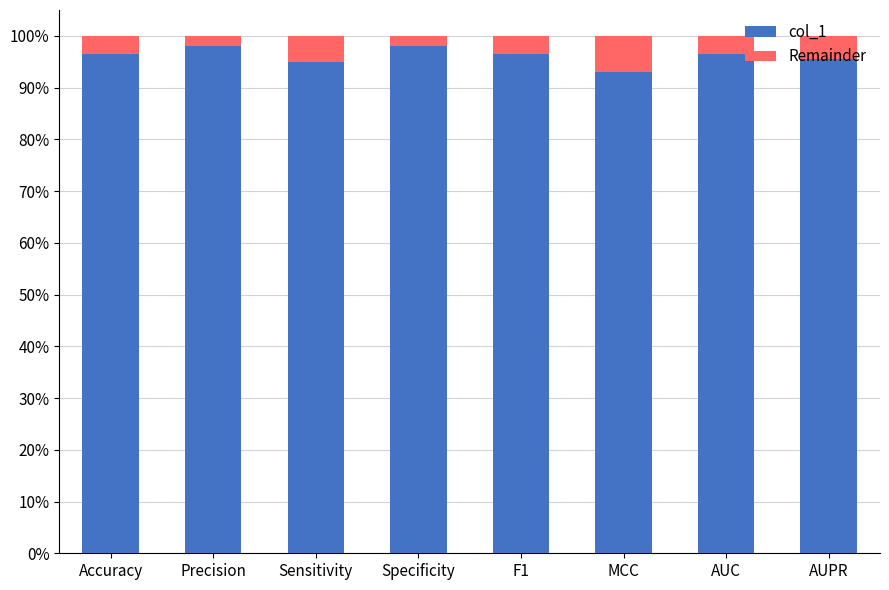

What are all the series names shown in the legend?

col_1, Remainder